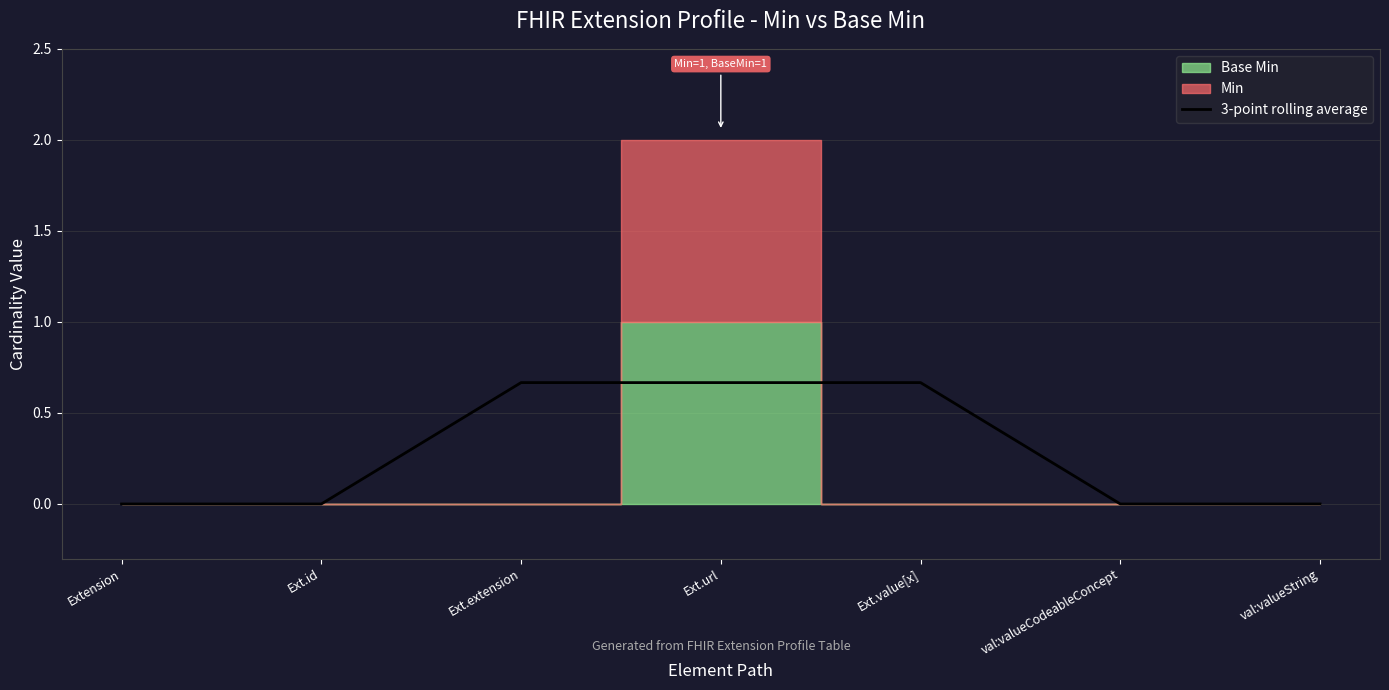

Reading left to right, what are all the values shown in this chart?

Extension=0.0	Ext.id=0.0	Ext.extension=0.7	Ext.url=0.7	Ext.value[x]=0.7	val:valueCodeableConcept=0.0	val:valueString=0.0